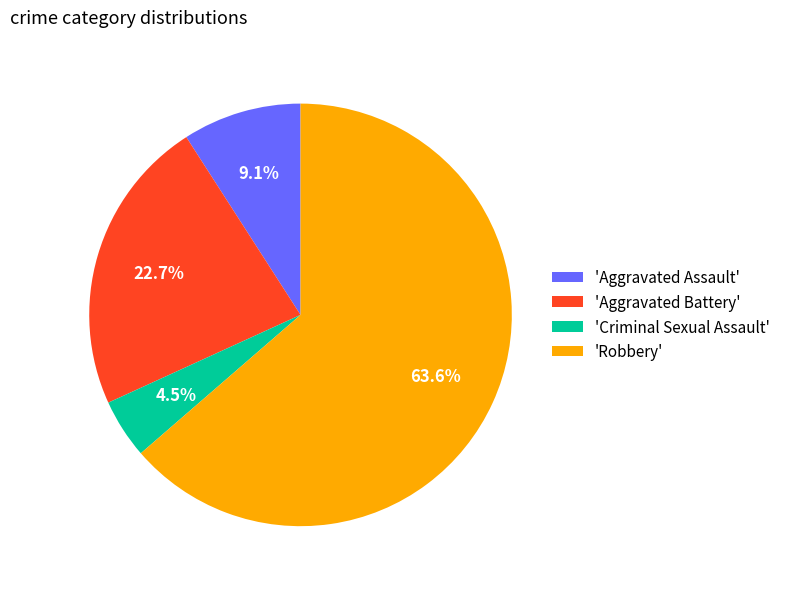

Approximately how many times larger is the value at 'Aggravated Battery' compared to 'Robbery'?

0.4